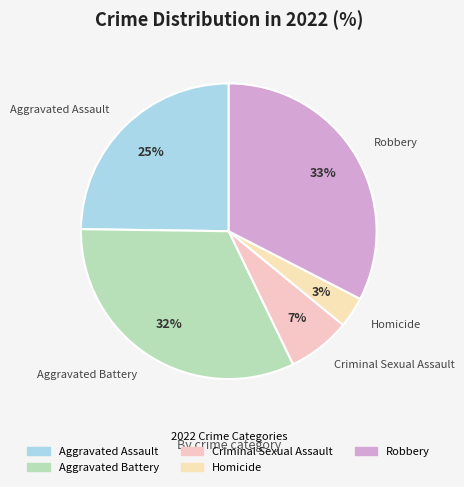

How many slices are in this pie chart?

5